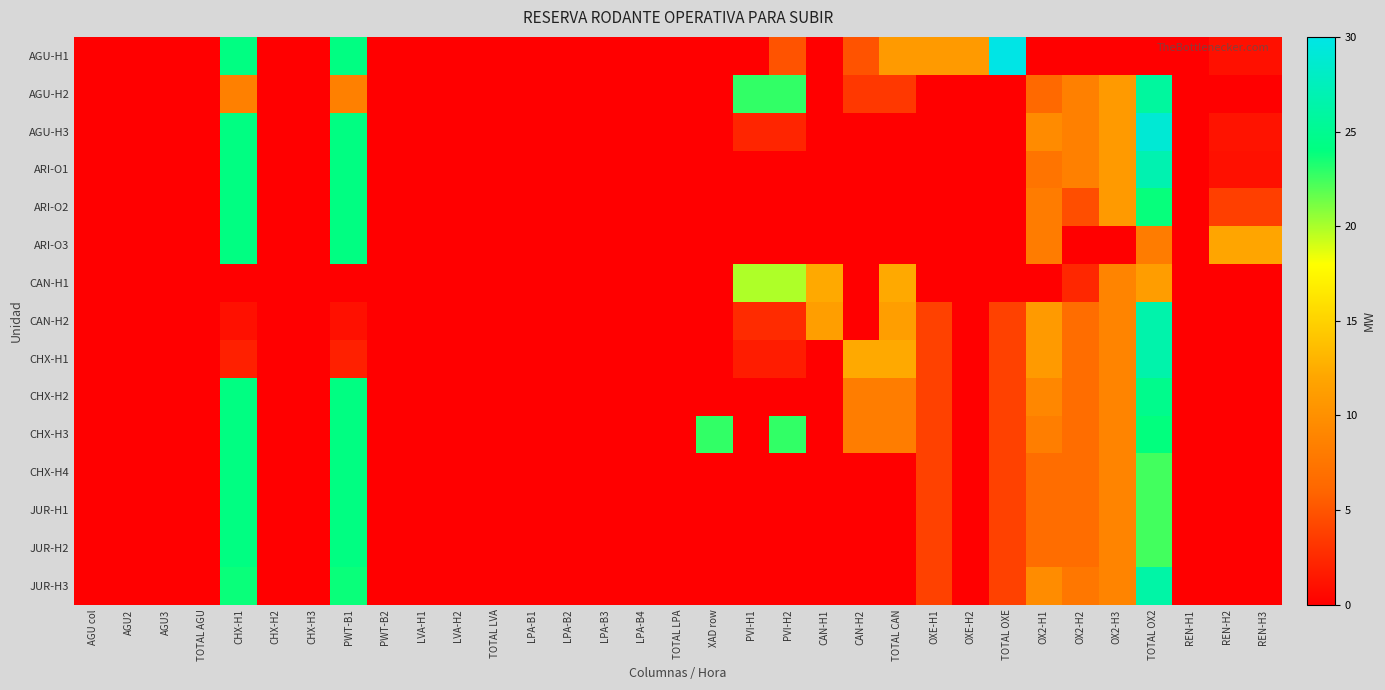

Which series changed the most between AGU3 and TOTAL OX2?

AGU-H3